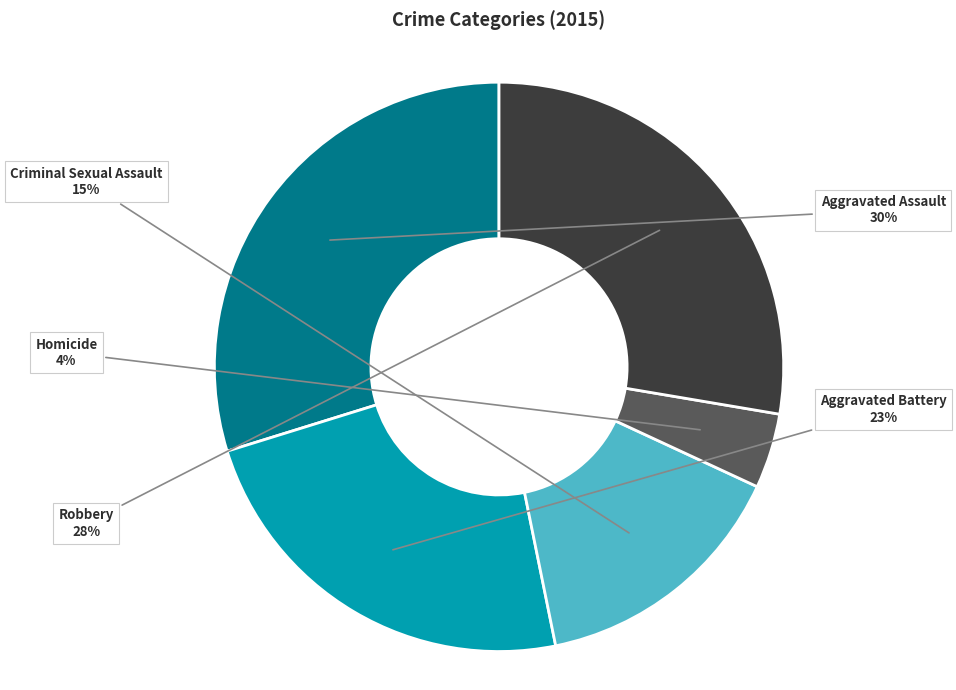

Rank the categories by value from lowest to highest.

Homicide, Criminal Sexual Assault, Aggravated Battery, Robbery, Aggravated Assault